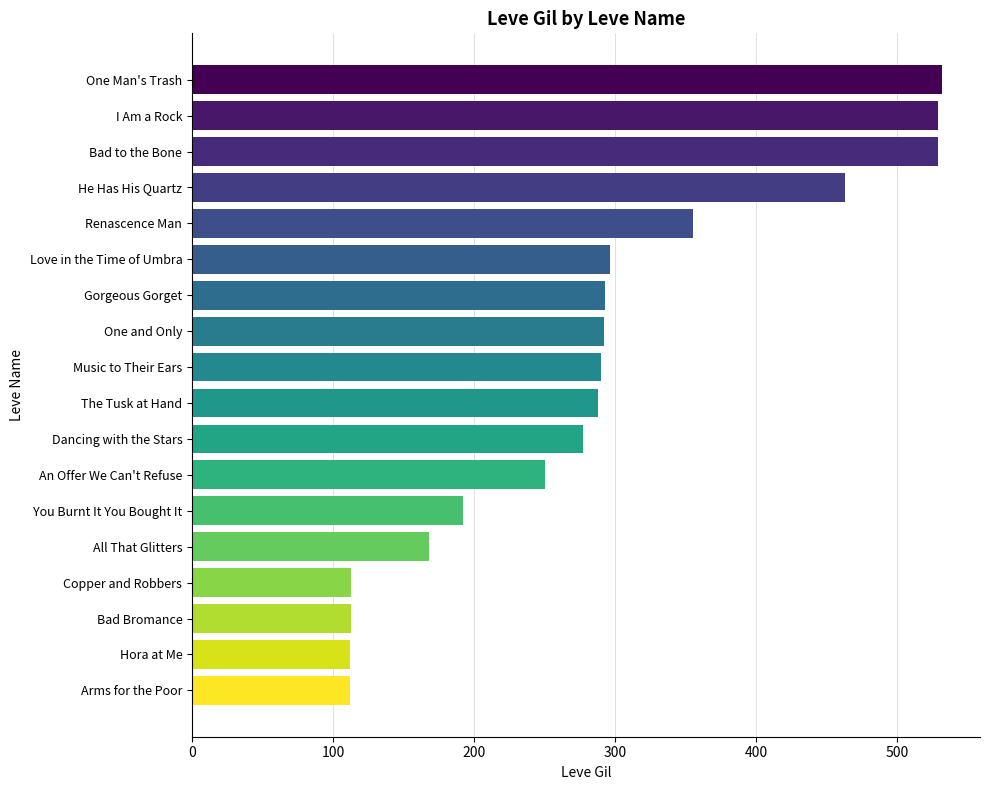

What is the ratio of the value at Hora at Me to the value at All That Glitters?

0.7